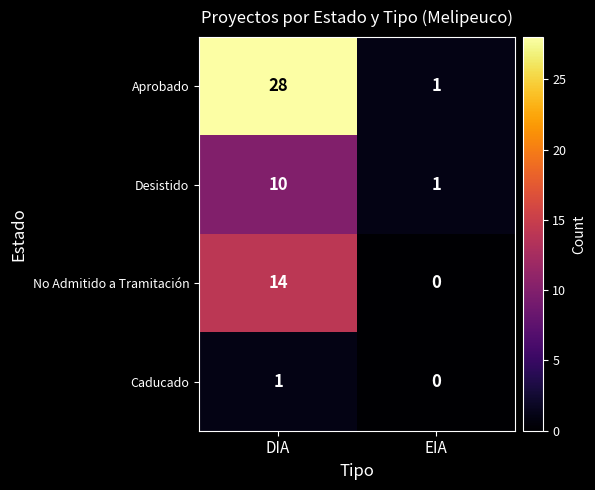

At how many categories does at least one series exceed 25?

1